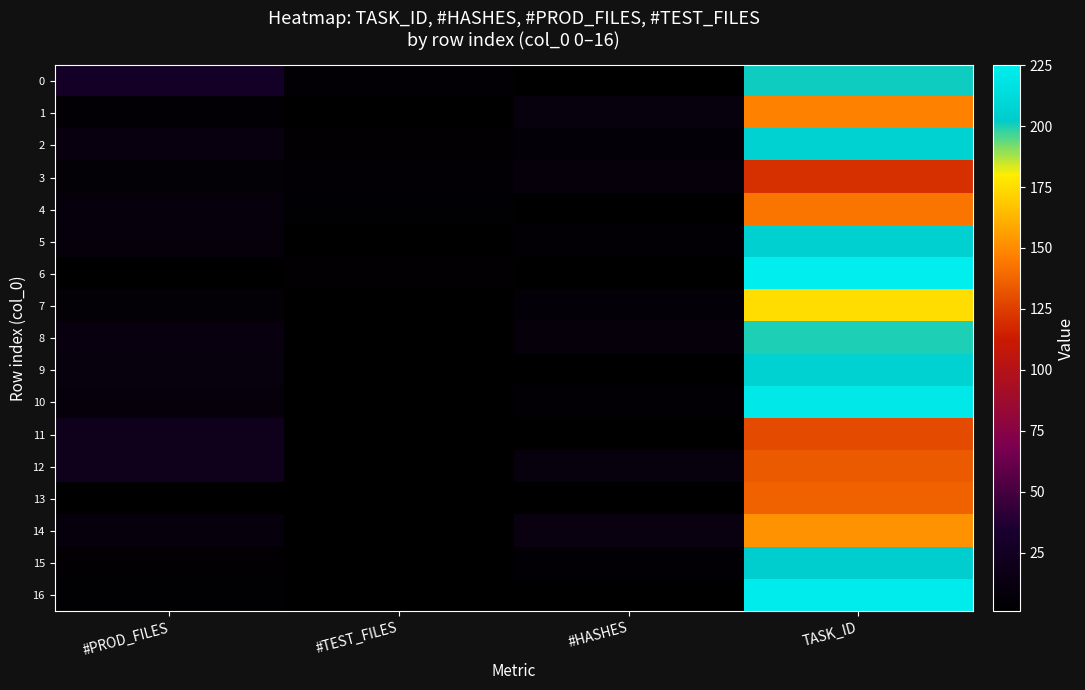

At which category is the sum across all series the highest?

TASK_ID